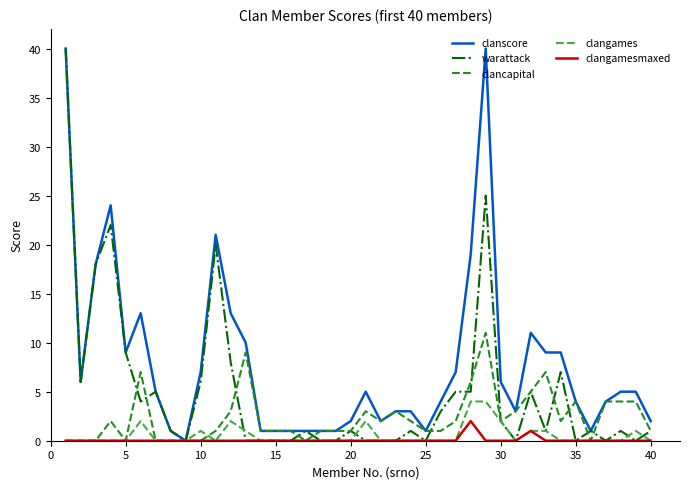

Which series has the largest total across all categories?

clanscore